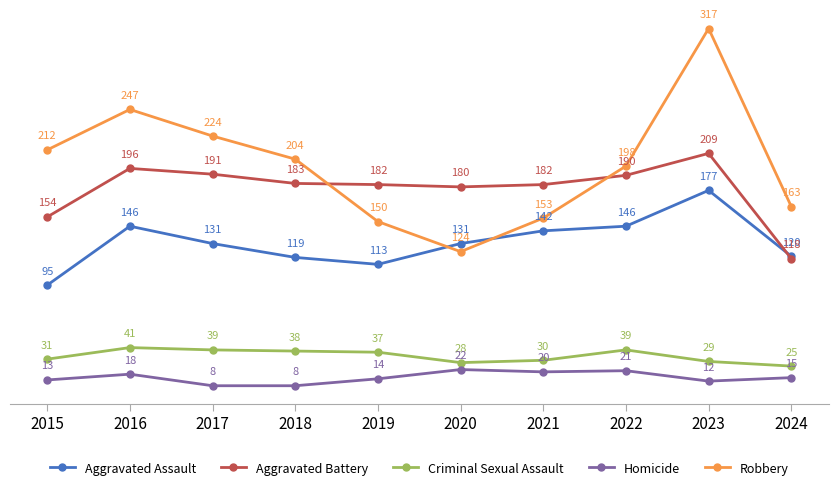

What is the highest value of the Aggravated Assault series?

177